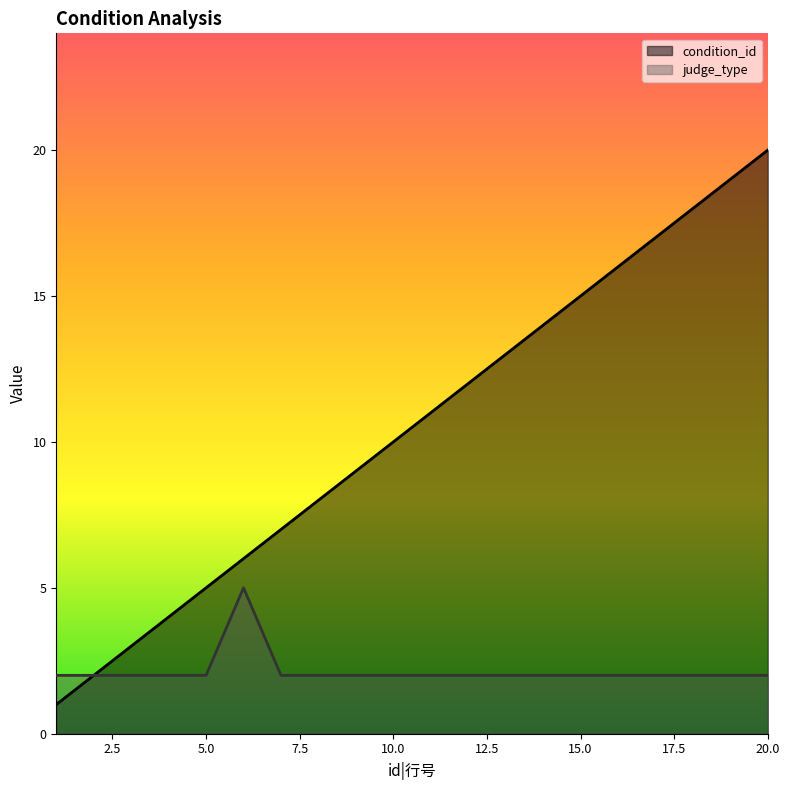

Between 12 and 15, which series saw the biggest shift?

condition_id